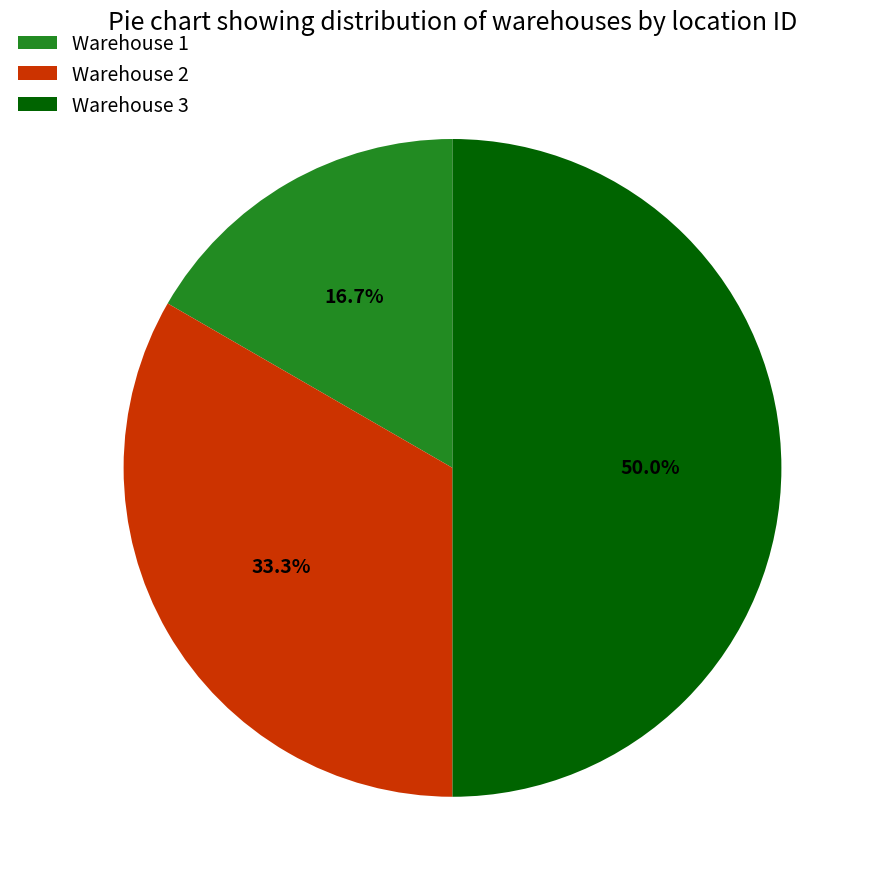

How many slices are in this pie chart?

3